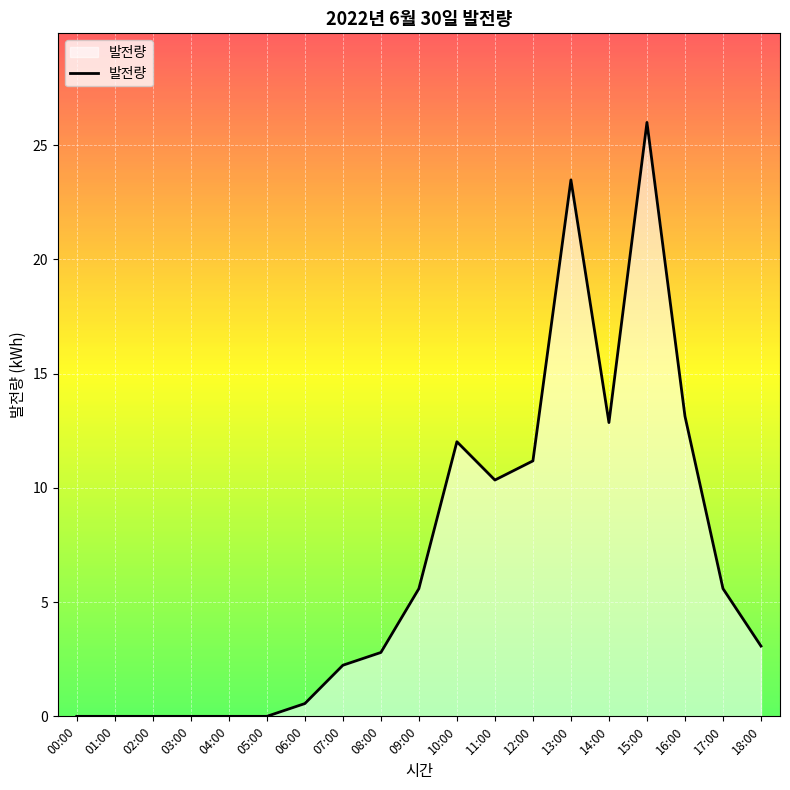

What is the difference between the maximum and minimum values?

26.0